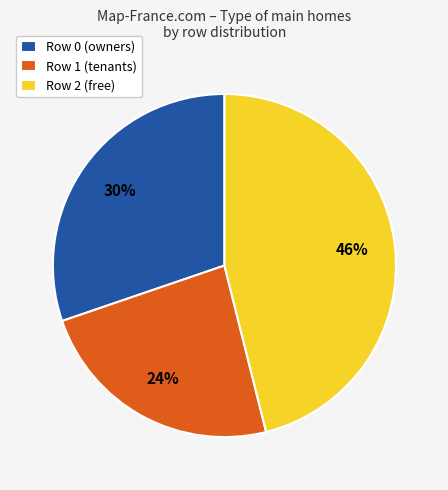

Does Row 1 (tenants) represent more than half of the total?

No